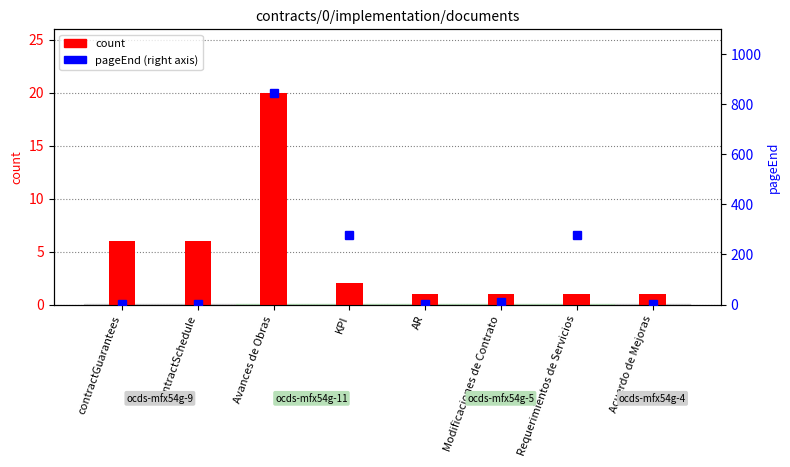

What is the change in value from contractSchedule to AR?

-5